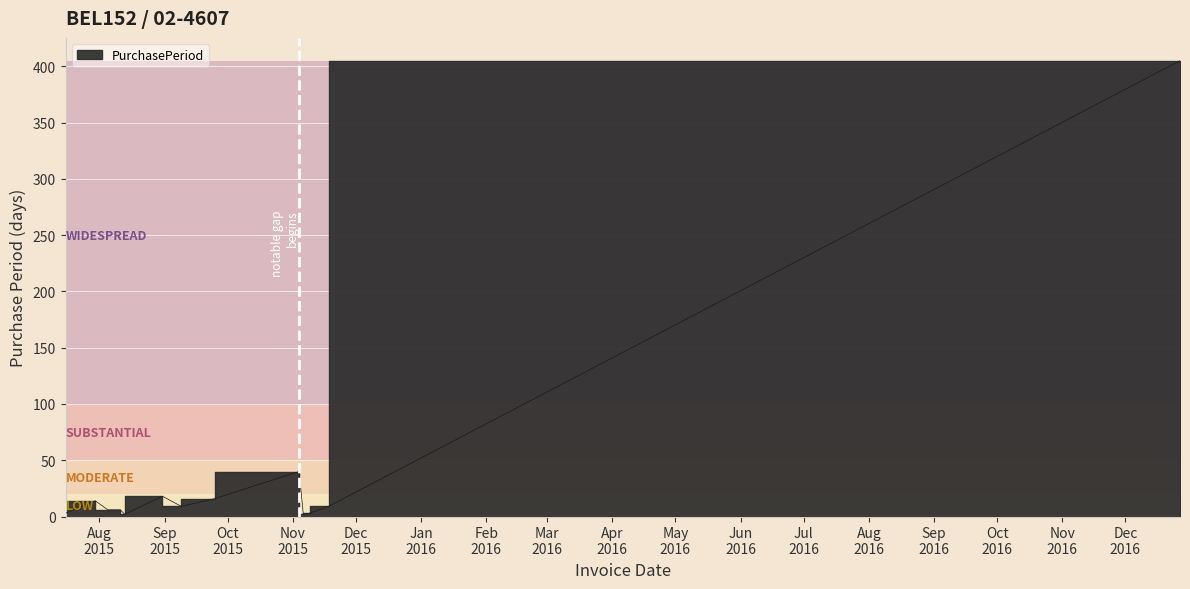

Which label corresponds to the smallest value in the chart?

2015-08-13